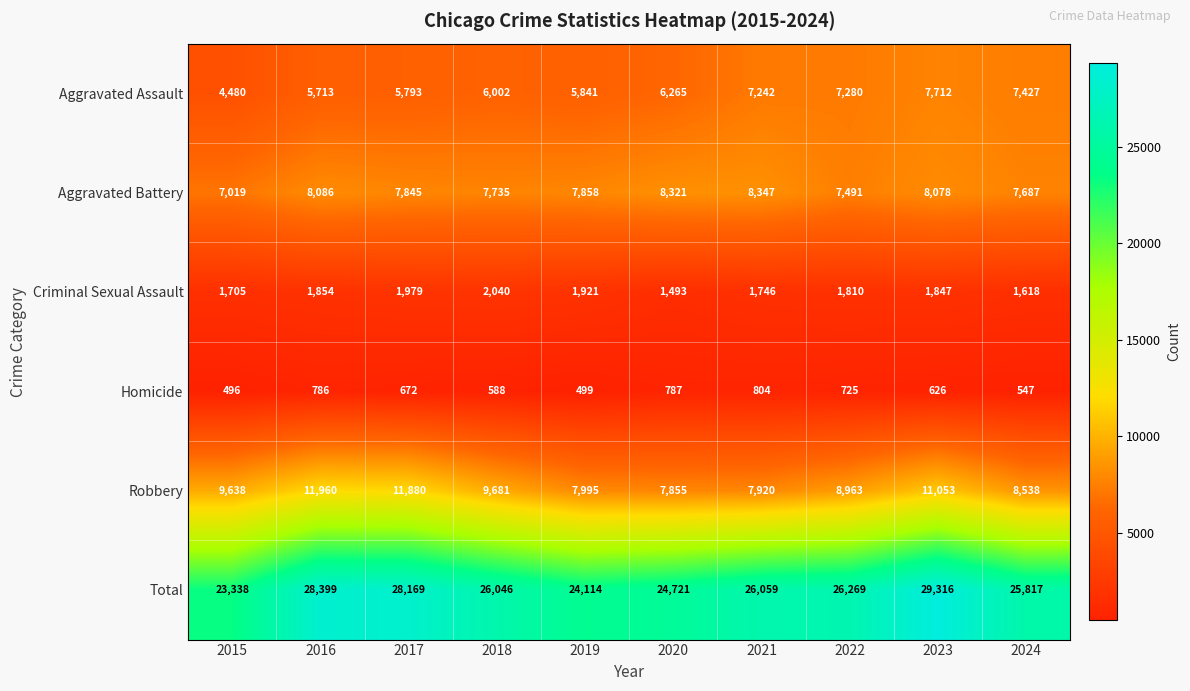

What is the sum of all Criminal Sexual Assault values?

18013